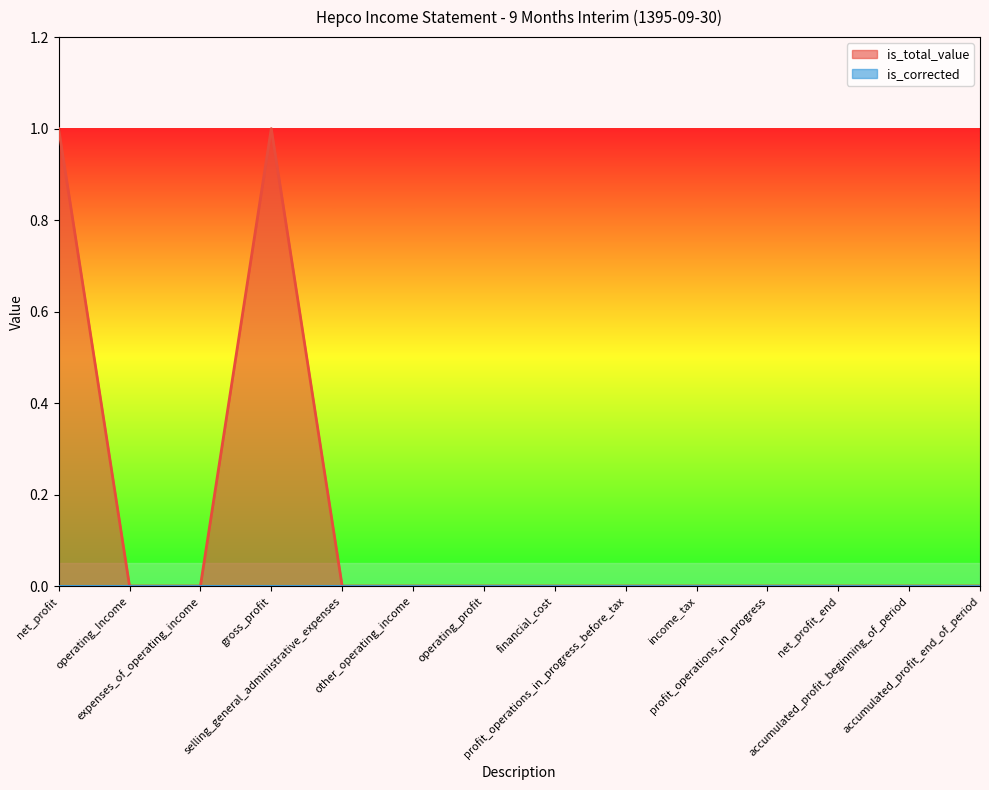

Which category has the lowest value across all series?

operating_Income